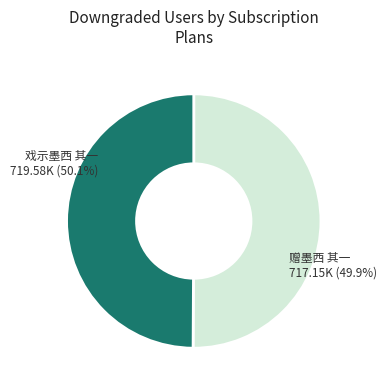

Does 戏示墨西 其一 account for over 50% of the chart?

Yes